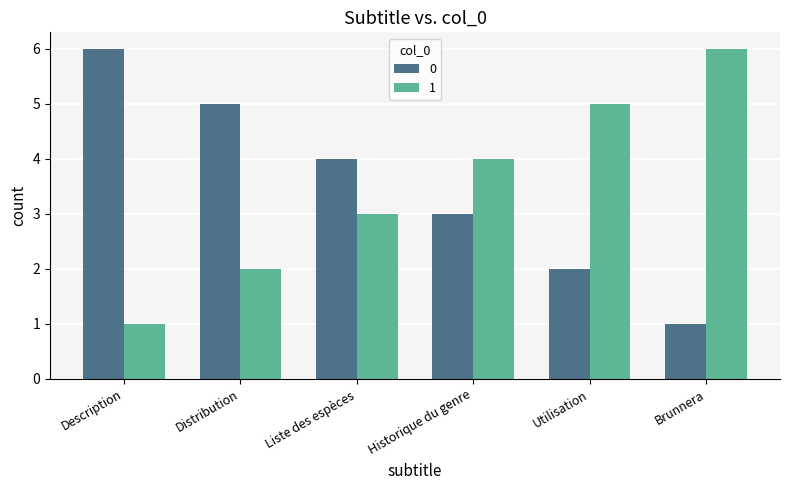

Count the number of data series in this chart.

2